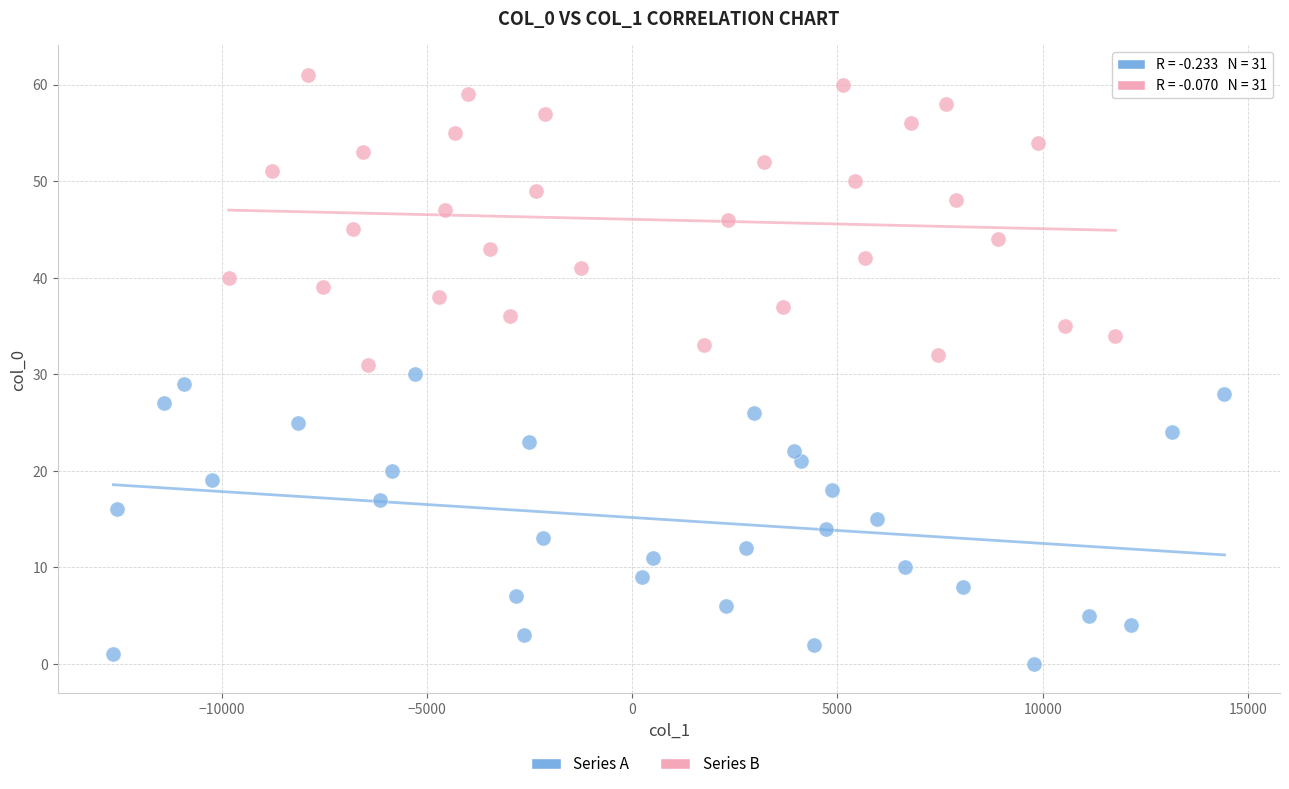

Which series reaches the minimum Y coordinate?

Series A